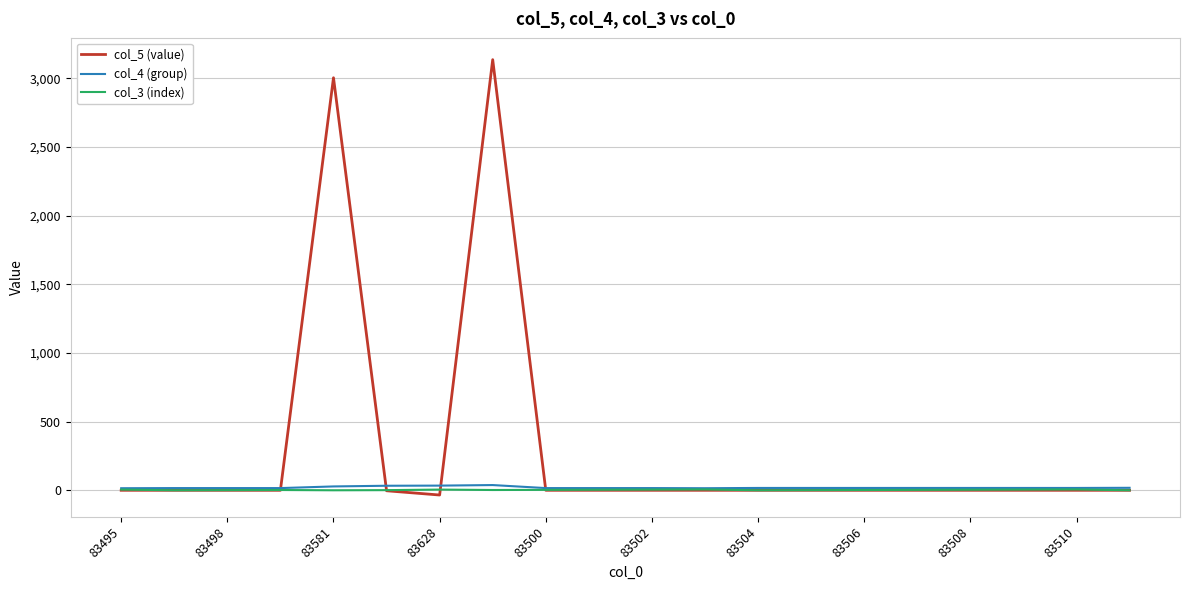

True or false: col_5 (value) and col_4 (group) intersect in this chart.

True